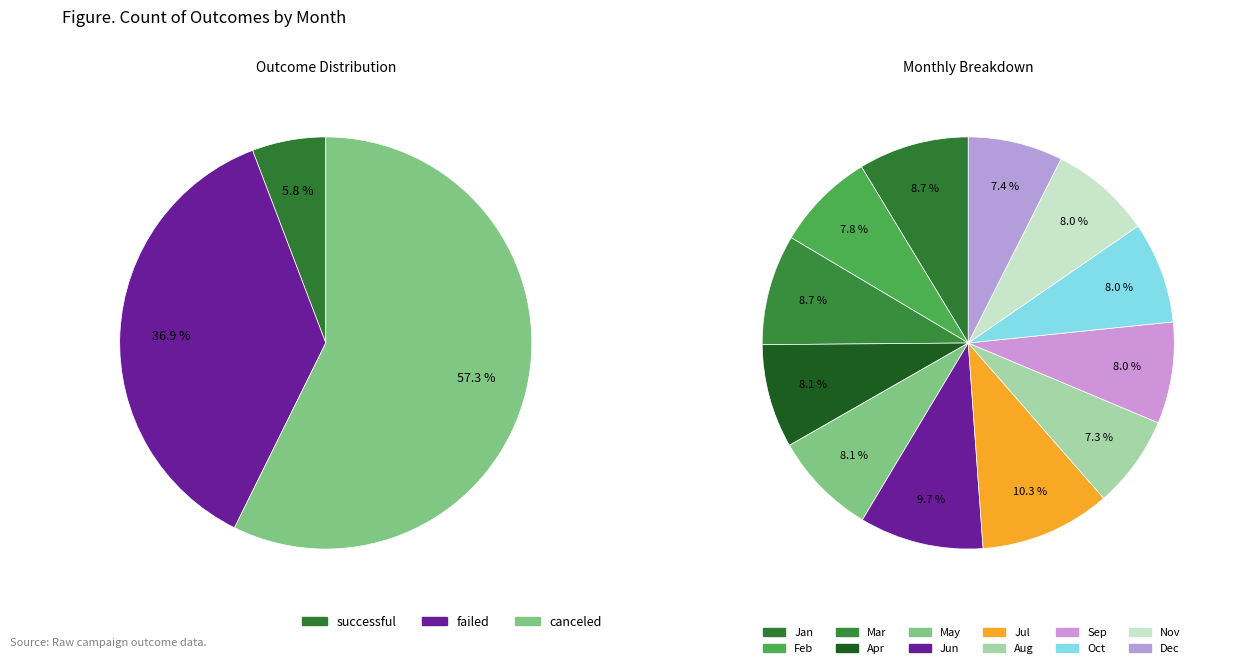

What is the spread (max minus min) of values at Jan?

43